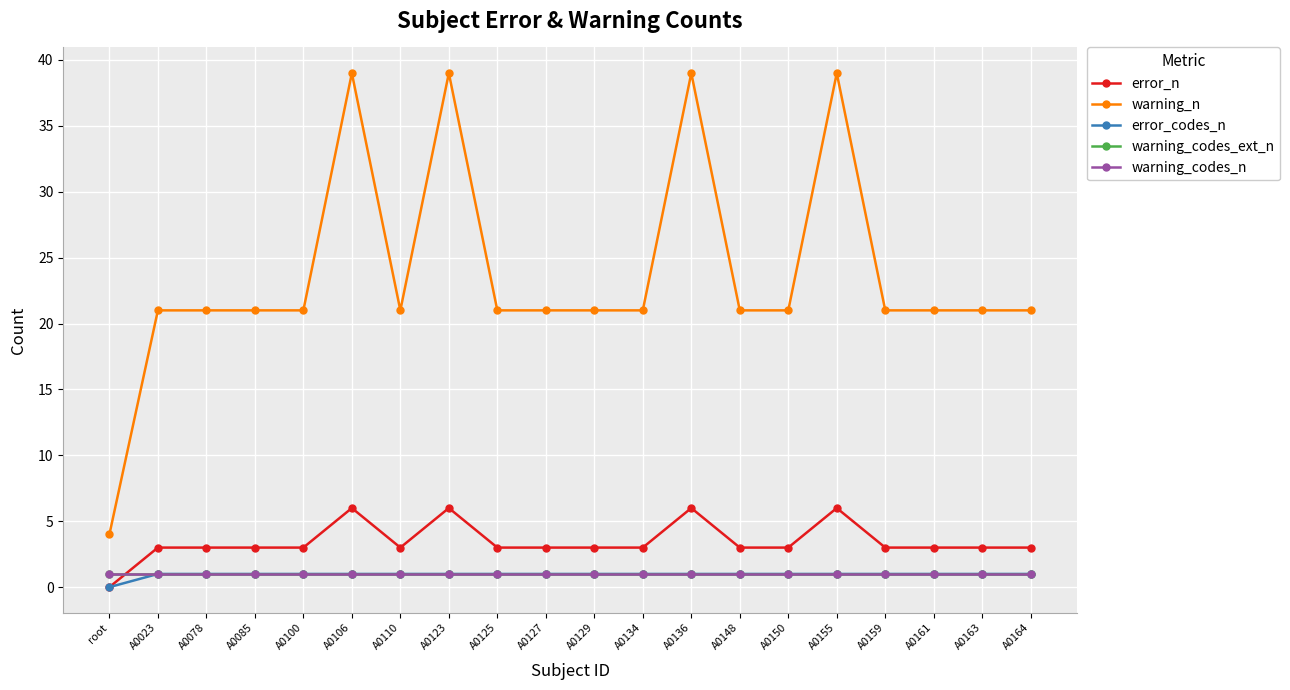

At which category does the chart reach its minimum across all series?

root